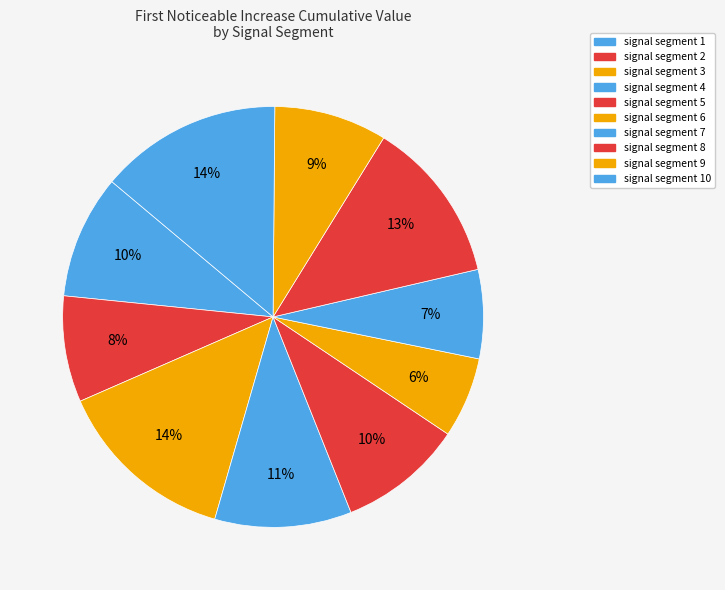

Count the number of slices in the pie.

10